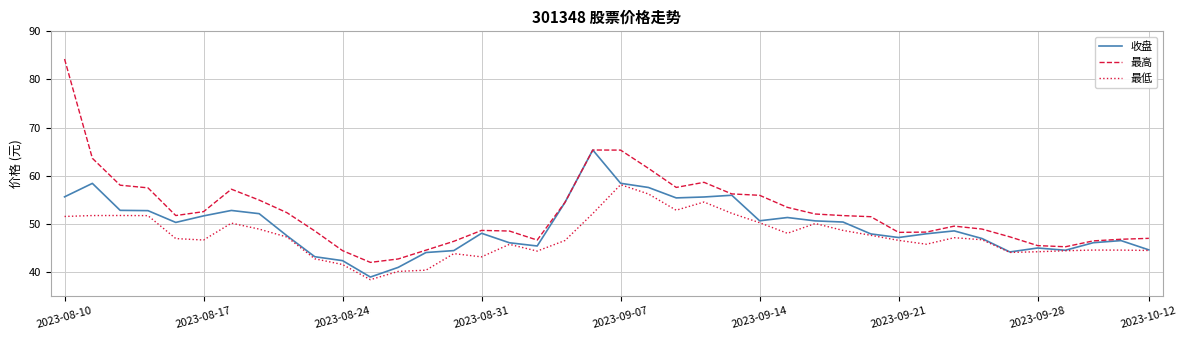

Which series has the widest spread of values?

最高